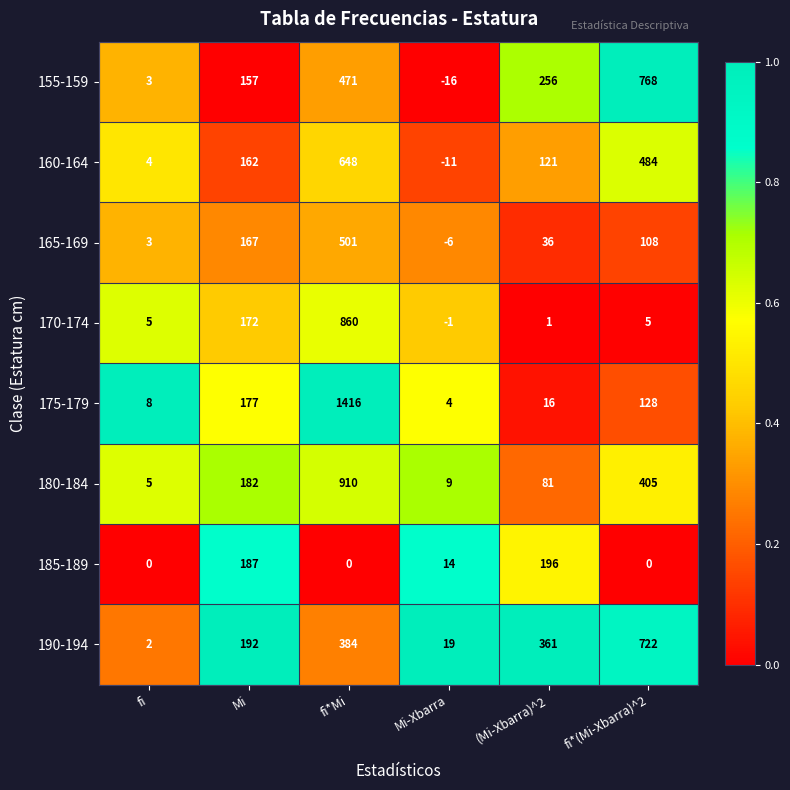

The 180-184 series shows 9 at Mi-Xbarra. True or false?

True